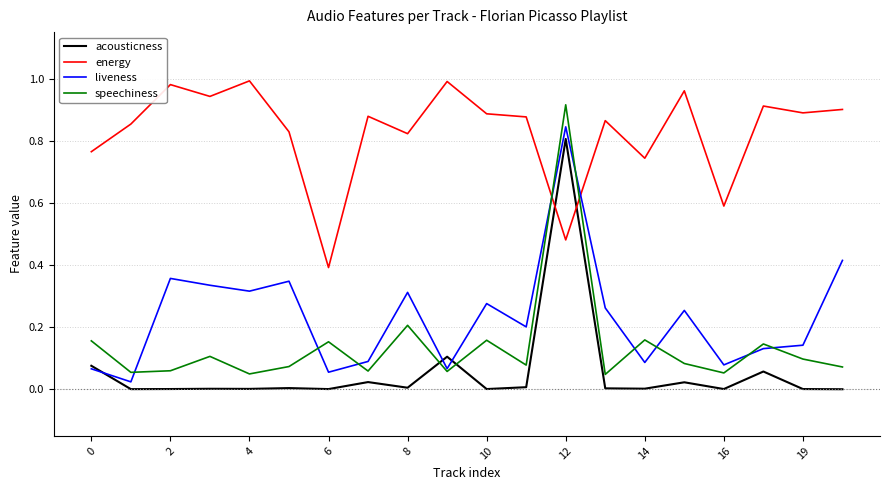

How many intersections are there between acousticness and speechiness?

2